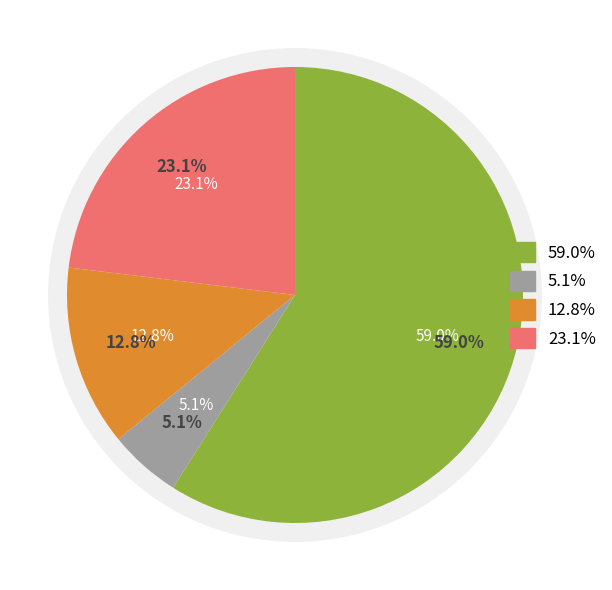

The graph and text slice represents 13% of the pie. True or false?

False